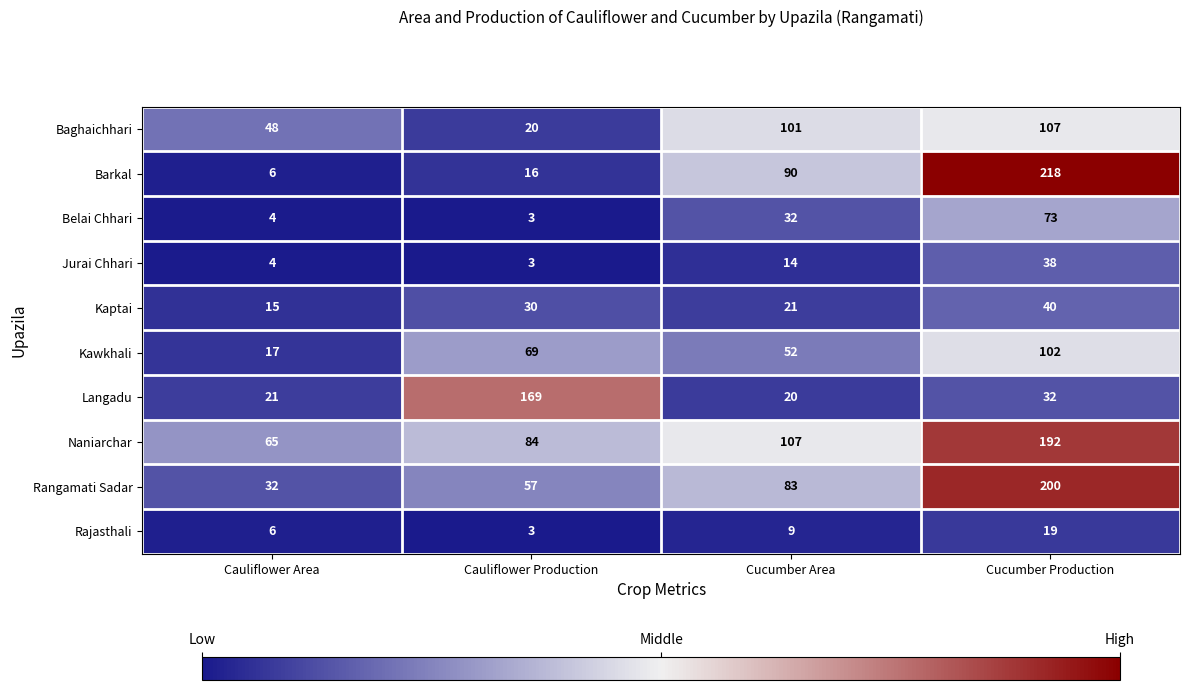

What is the average value of the Jurai Chhari series?

15